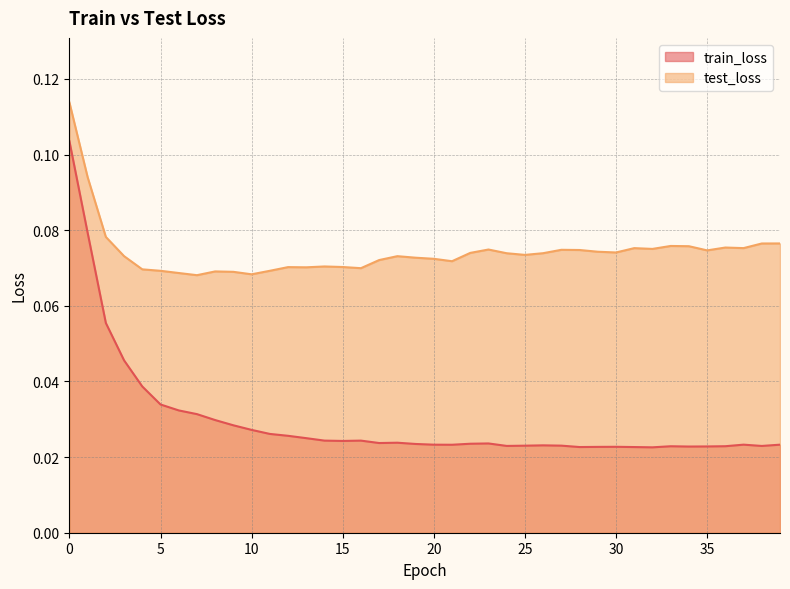

Reading right to left, list all the values displayed in this chart.

train_loss: 39=0.0	38=0.0	37=0.0	36=0.0	35=0.0	34=0.0	33=0.0	32=0.0	31=0.0	30=0.0	29=0.0	28=0.0	27=0.0	26=0.0	25=0.0	24=0.0	23=0.0	22=0.0	21=0.0	20=0.0	19=0.0	18=0.0	17=0.0	16=0.0	15=0.0	14=0.0	13=0.0	12=0.0	11=0.0	10=0.0	9=0.0	8=0.0	7=0.0	6=0.0	5=0.0	4=0.0	3=0.0	2=0.1	1=0.1	0=0.1
test_loss: 39=0.1	38=0.1	37=0.1	36=0.1	35=0.1	34=0.1	33=0.1	32=0.1	31=0.1	30=0.1	29=0.1	28=0.1	27=0.1	26=0.1	25=0.1	24=0.1	23=0.1	22=0.1	21=0.1	20=0.1	19=0.1	18=0.1	17=0.1	16=0.1	15=0.1	14=0.1	13=0.1	12=0.1	11=0.1	10=0.1	9=0.1	8=0.1	7=0.1	6=0.1	5=0.1	4=0.1	3=0.1	2=0.1	1=0.1	0=0.1